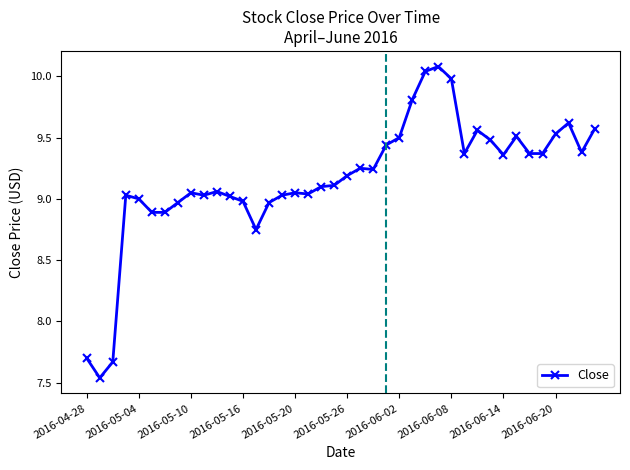

What is the maximum value shown in the chart?

10.1